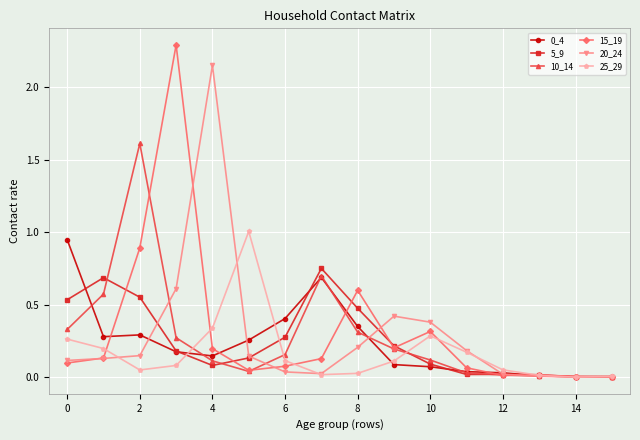

Which series has the largest range (max minus min)?

15_19